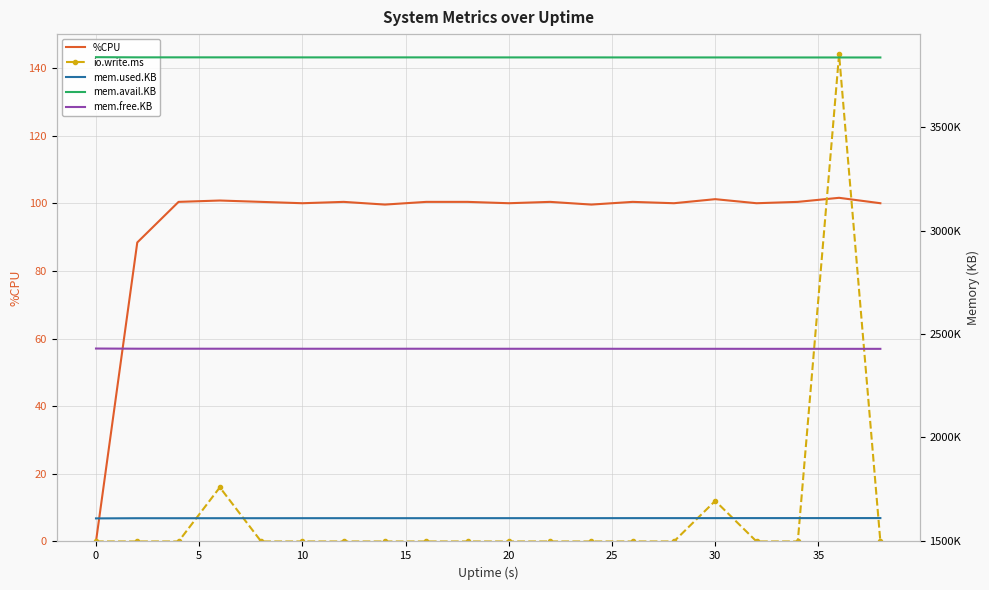

What is the difference between the maximum and minimum values in the %CPU series?

101.6